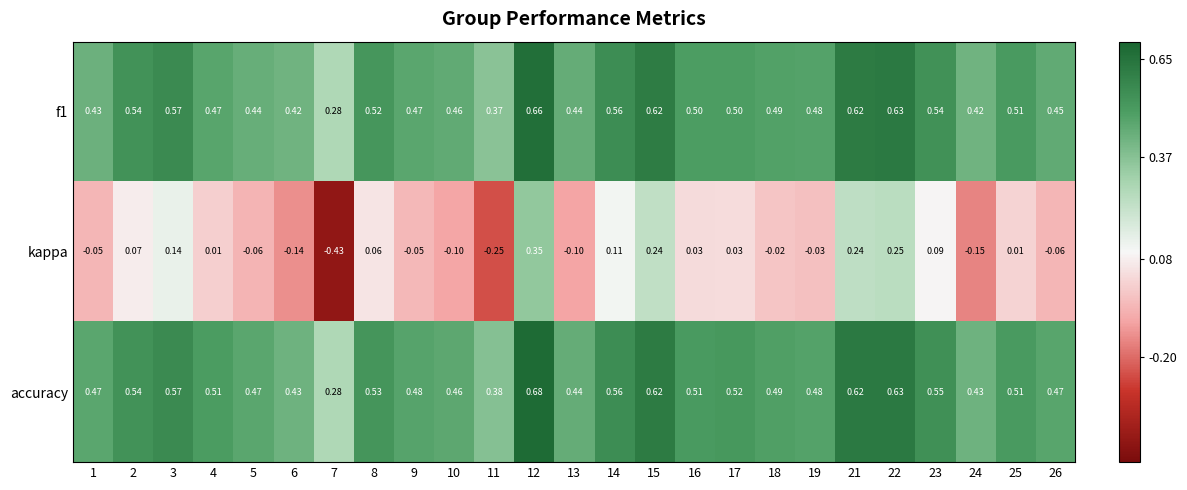

Which series has the largest range (max minus min)?

kappa